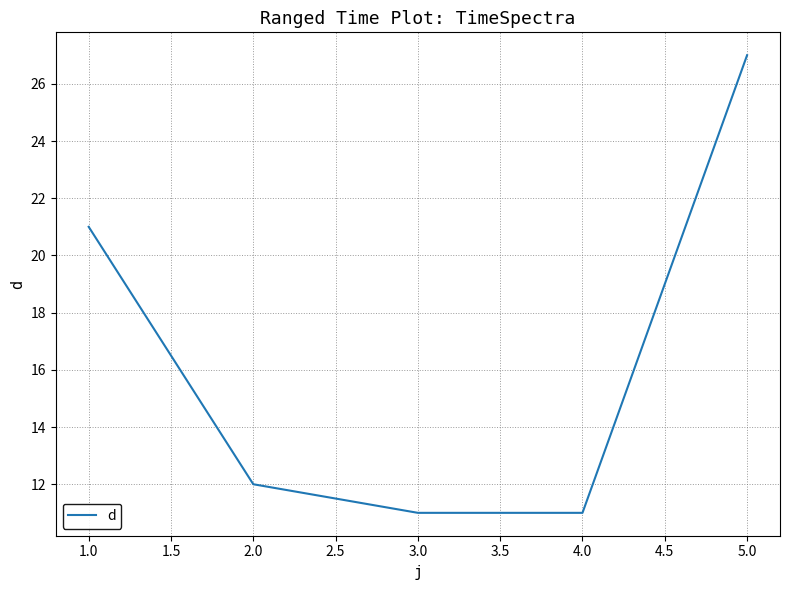

What is the sum of the values at 2.0 and 1.0?

33